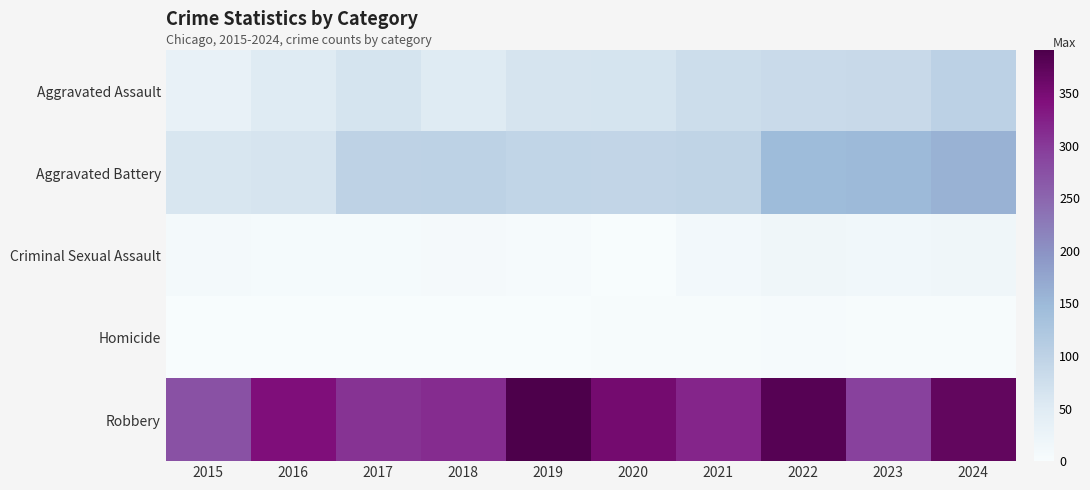

Reading left to right, what are all the values shown in this chart?

Aggravated Assault: 2015=31	2016=49	2017=65	2018=50	2019=63	2020=65	2021=78	2022=84	2023=85	2024=101
Aggravated Battery: 2015=61	2016=64	2017=98	2018=100	2019=94	2020=92	2021=95	2022=146	2023=149	2024=159
Criminal Sexual Assault: 2015=9	2016=6	2017=5	2018=7	2019=4	2020=1	2021=10	2022=17	2023=15	2024=17
Homicide: 2015=0	2016=1	2017=1	2018=1	2019=1	2020=2	2021=3	2022=4	2023=2	2024=3
Robbery: 2015=274	2016=343	2017=306	2018=313	2019=391	2020=354	2021=320	2022=381	2023=293	2024=370